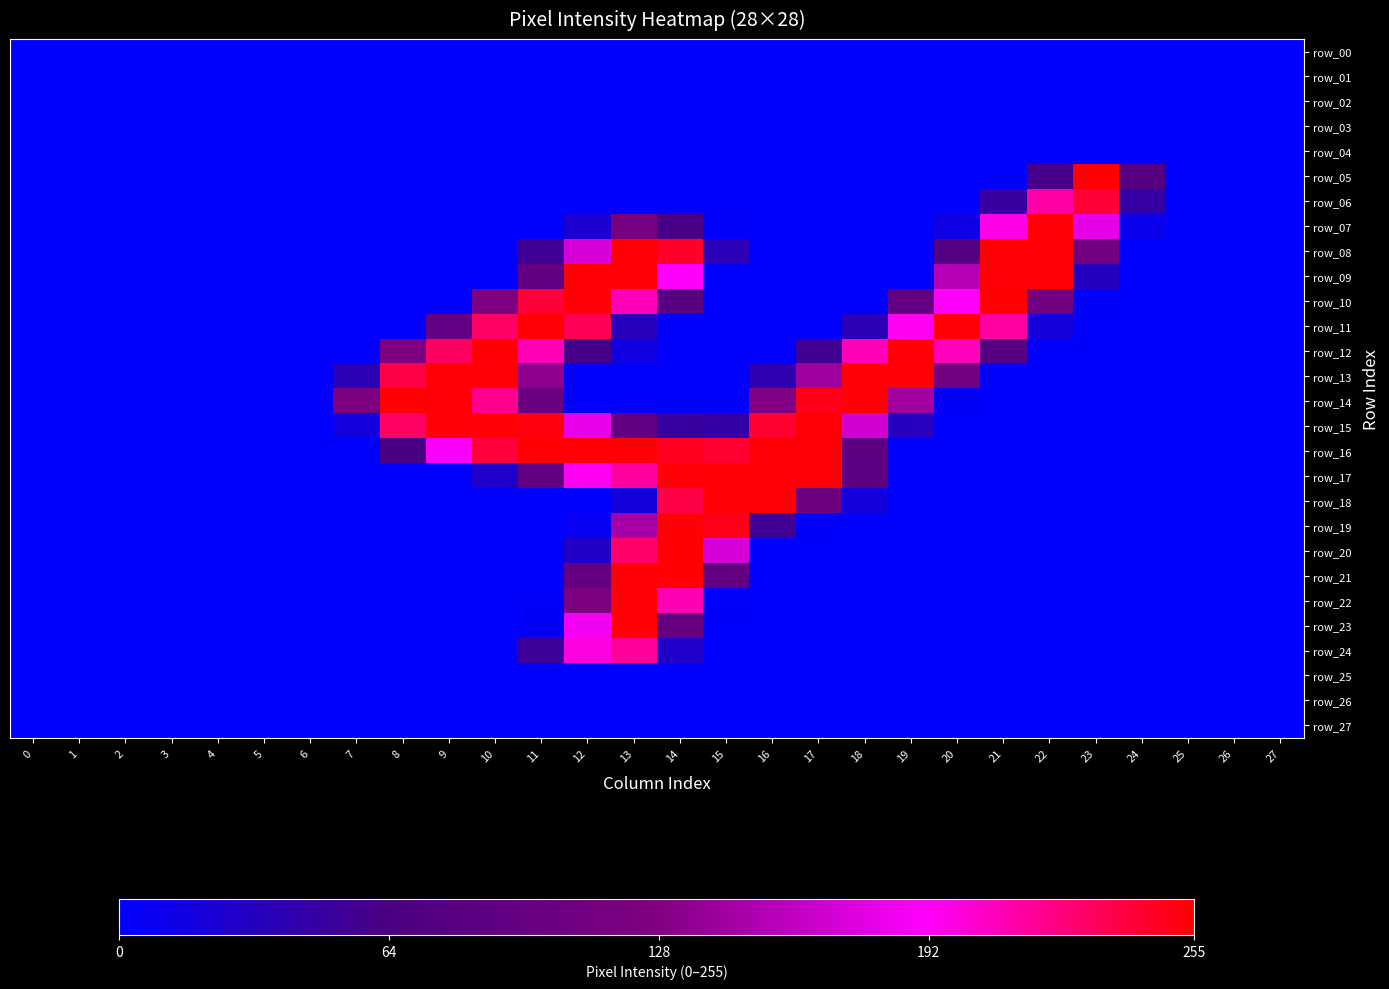

Is it true that row_20 equals -92 at 26?

False